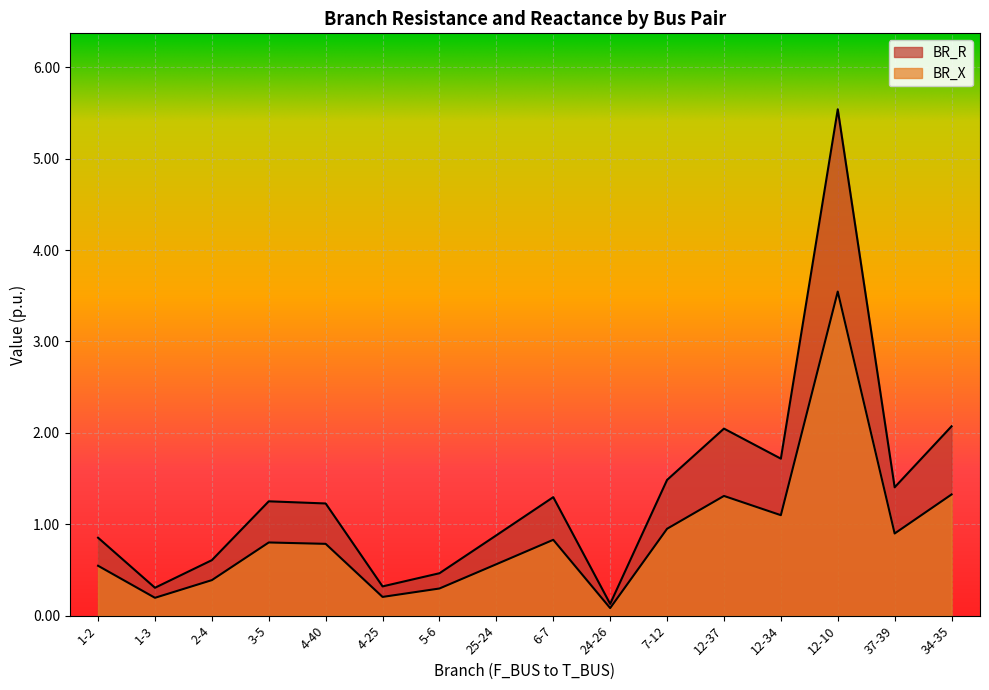

True or false: BR_R and BR_X cross at least once.

False